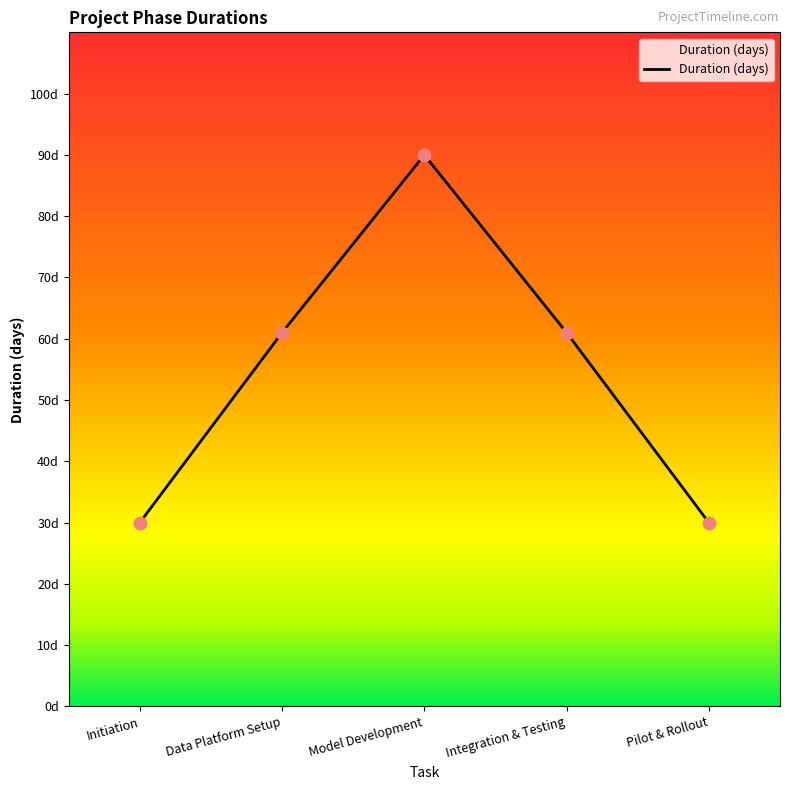

What is the change in value from Data Platform Setup to Pilot & Rollout?

-31